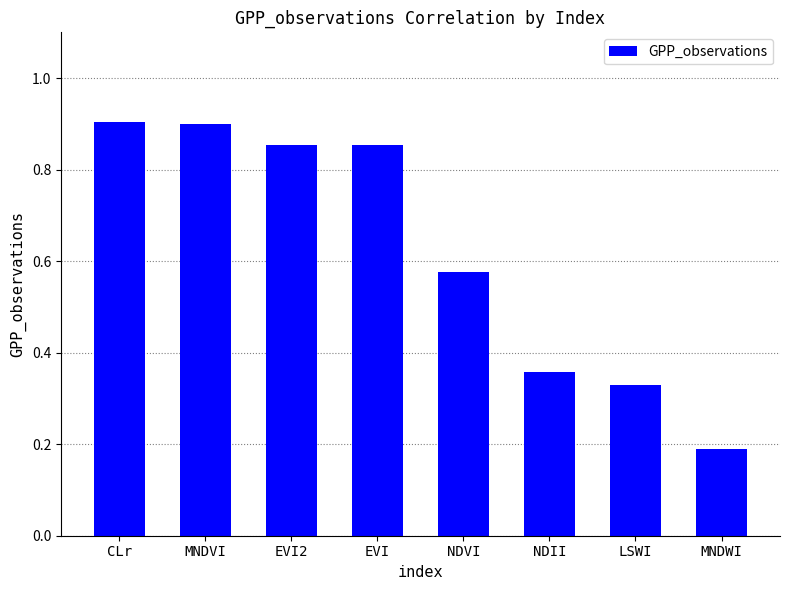

What is the sum of all values?

5.0